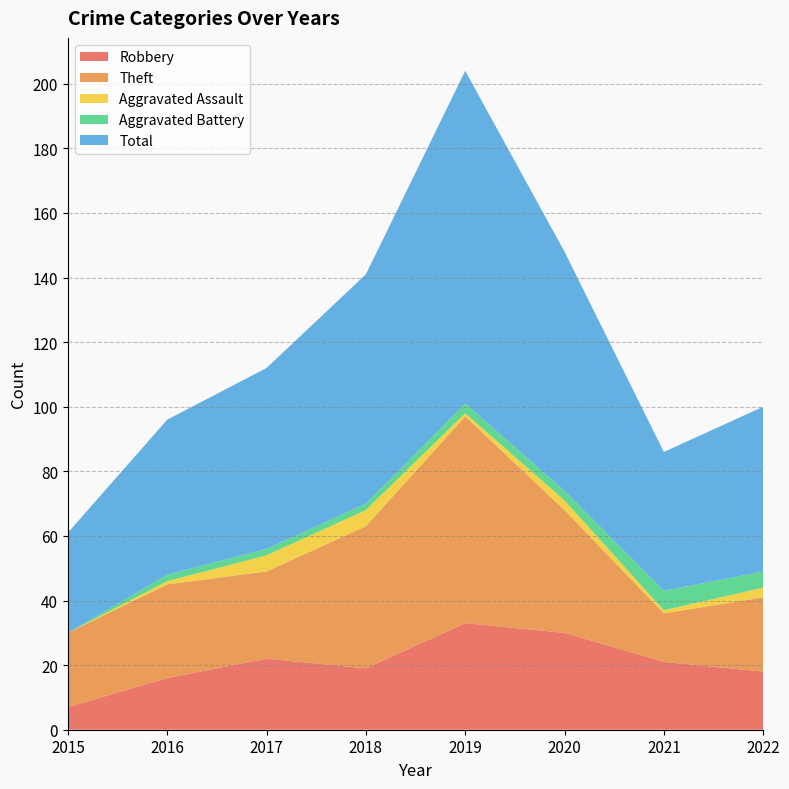

Reading left to right, what are all the values shown in this chart?

Robbery: 2015=7	2016=16	2017=22	2018=19	2019=33	2020=30	2021=21	2022=18
Theft: 2015=23	2016=29	2017=27	2018=44	2019=64	2020=38	2021=15	2022=23
Aggravated Assault: 2015=0	2016=1	2017=5	2018=5	2019=1	2020=3	2021=1	2022=3
Aggravated Battery: 2015=0	2016=2	2017=2	2018=2	2019=3	2020=3	2021=6	2022=5
Total: 2015=31	2016=48	2017=56	2018=71	2019=103	2020=74	2021=43	2022=51